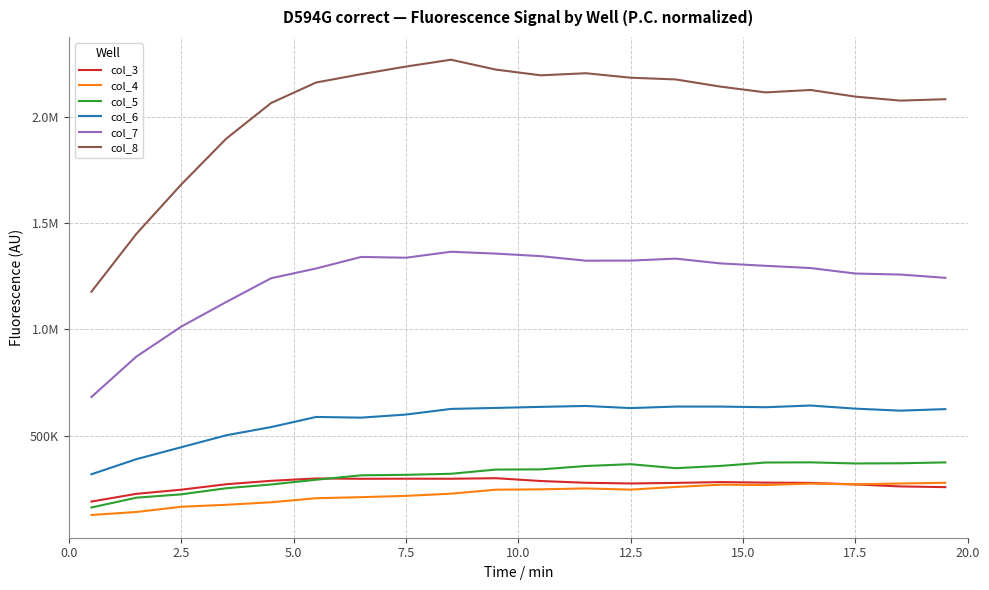

What are all the series names shown in the legend?

col_3, col_4, col_5, col_6, col_7, col_8